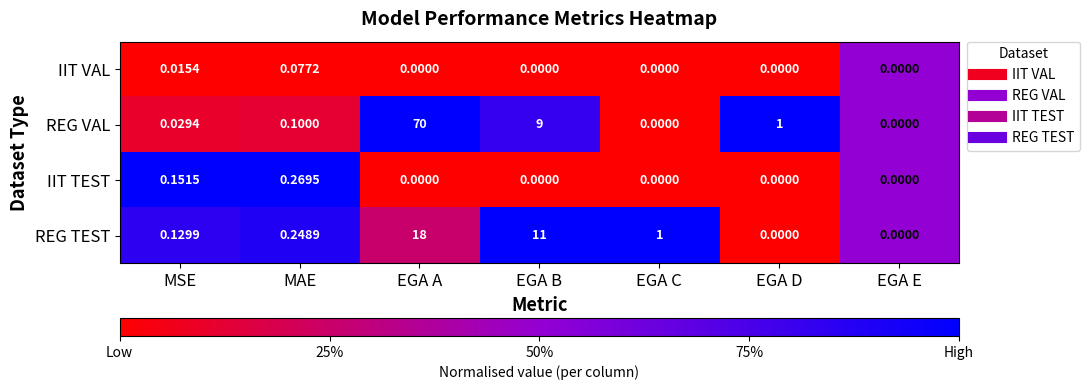

At which category is the sum across all series the highest?

EGA A